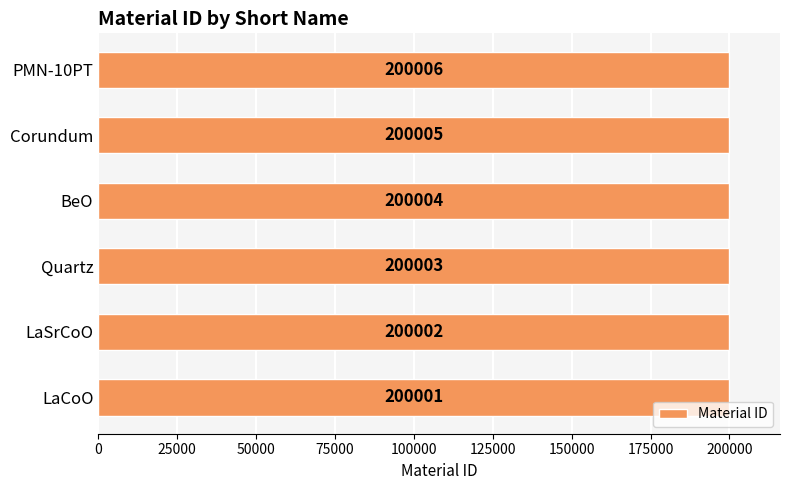

How many bars are there in total?

6